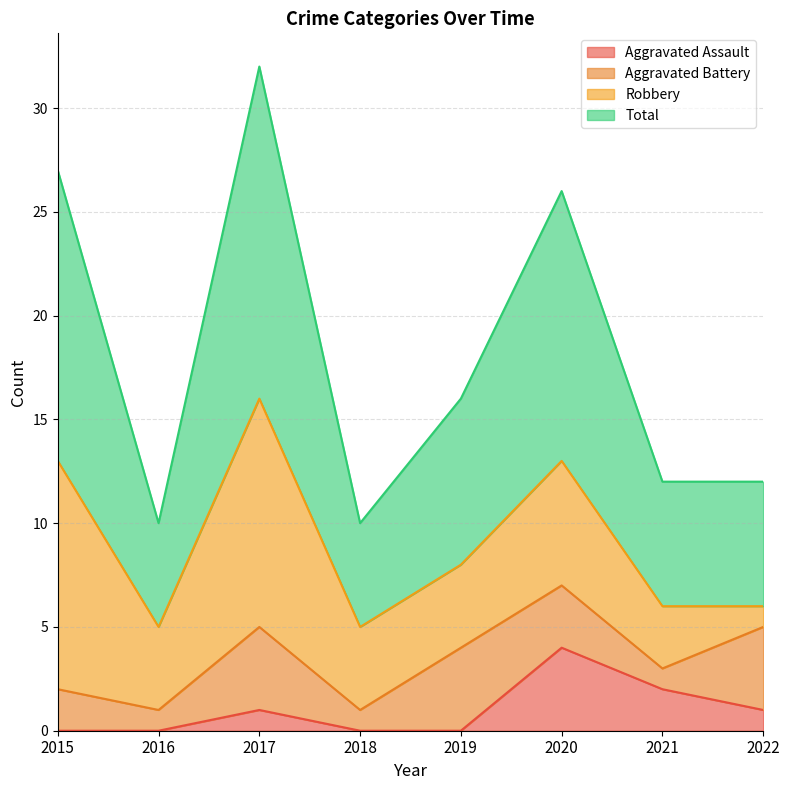

What is the highest value of the Aggravated Assault series?

4